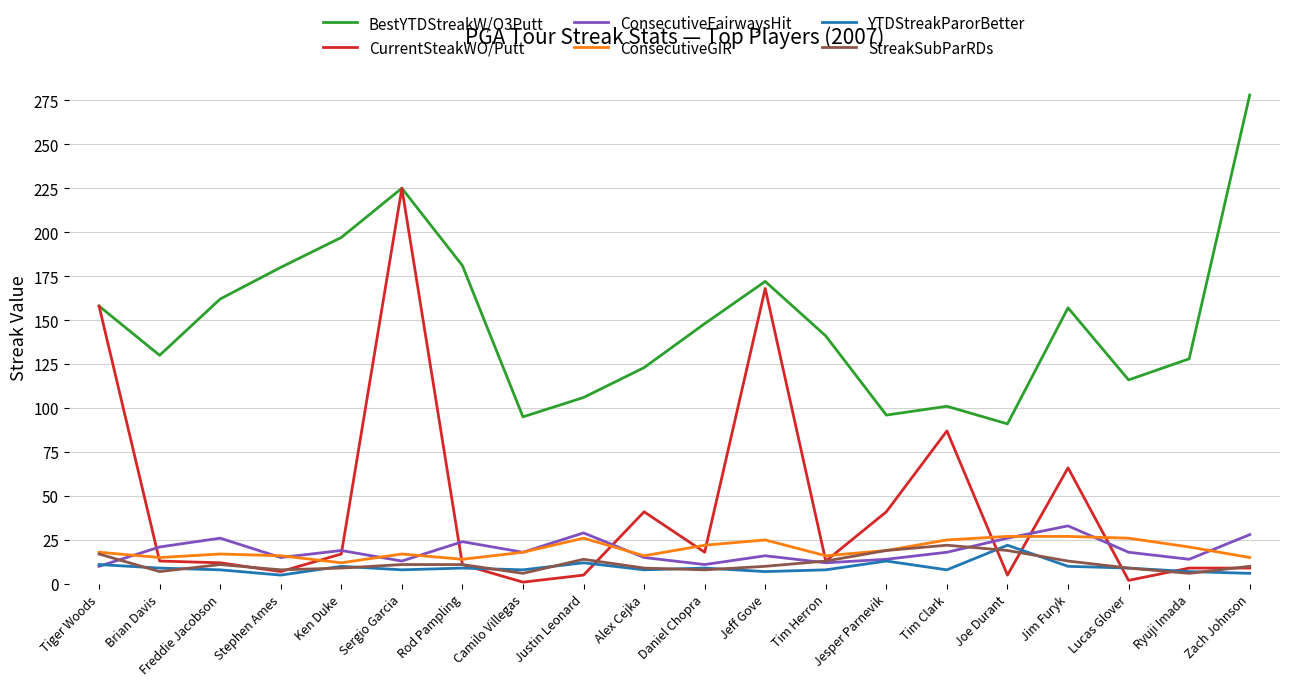

Which label corresponds to the largest value in the chart?

Zach Johnson